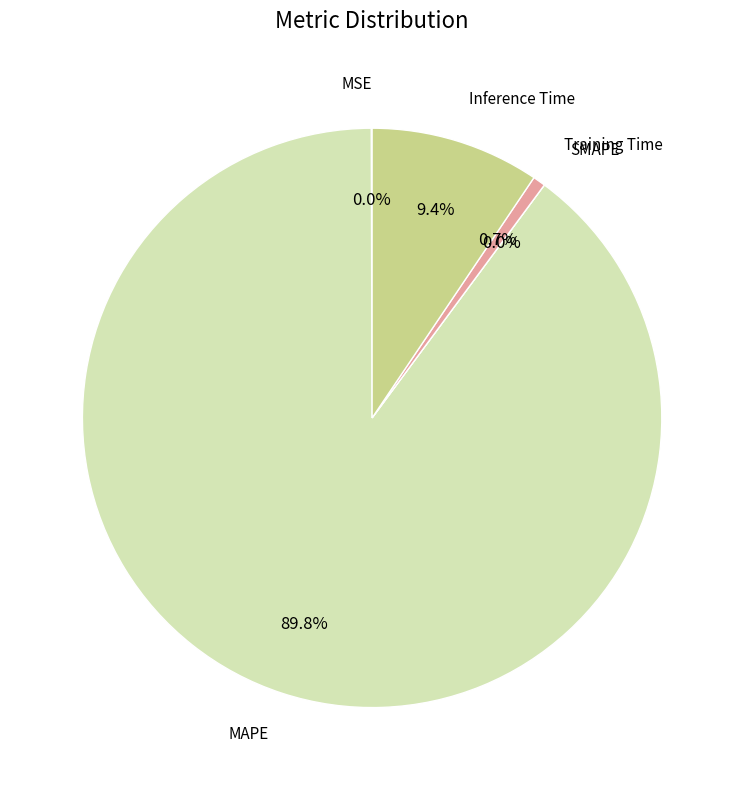

What is the change in value from MSE to MAPE?

+9.8